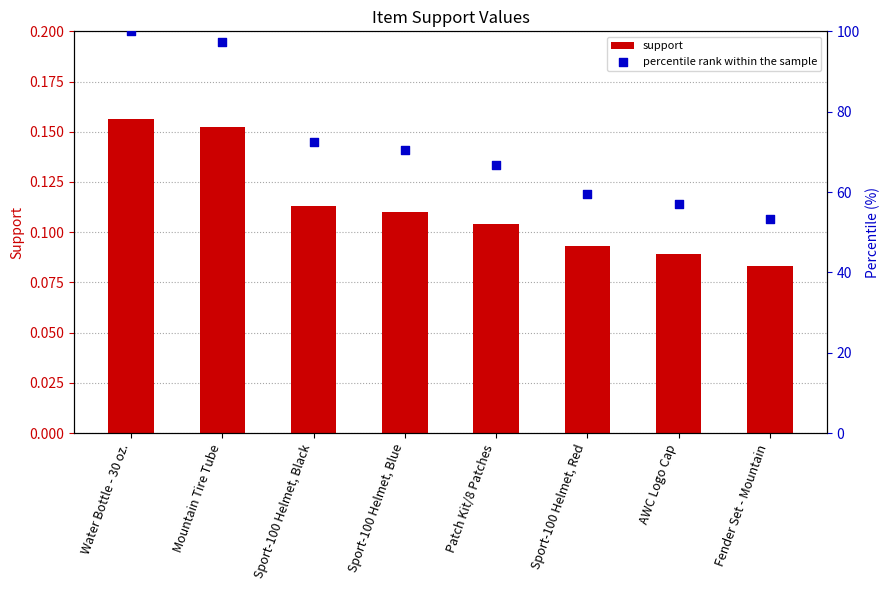

At how many categories does at least one series exceed 49?

8